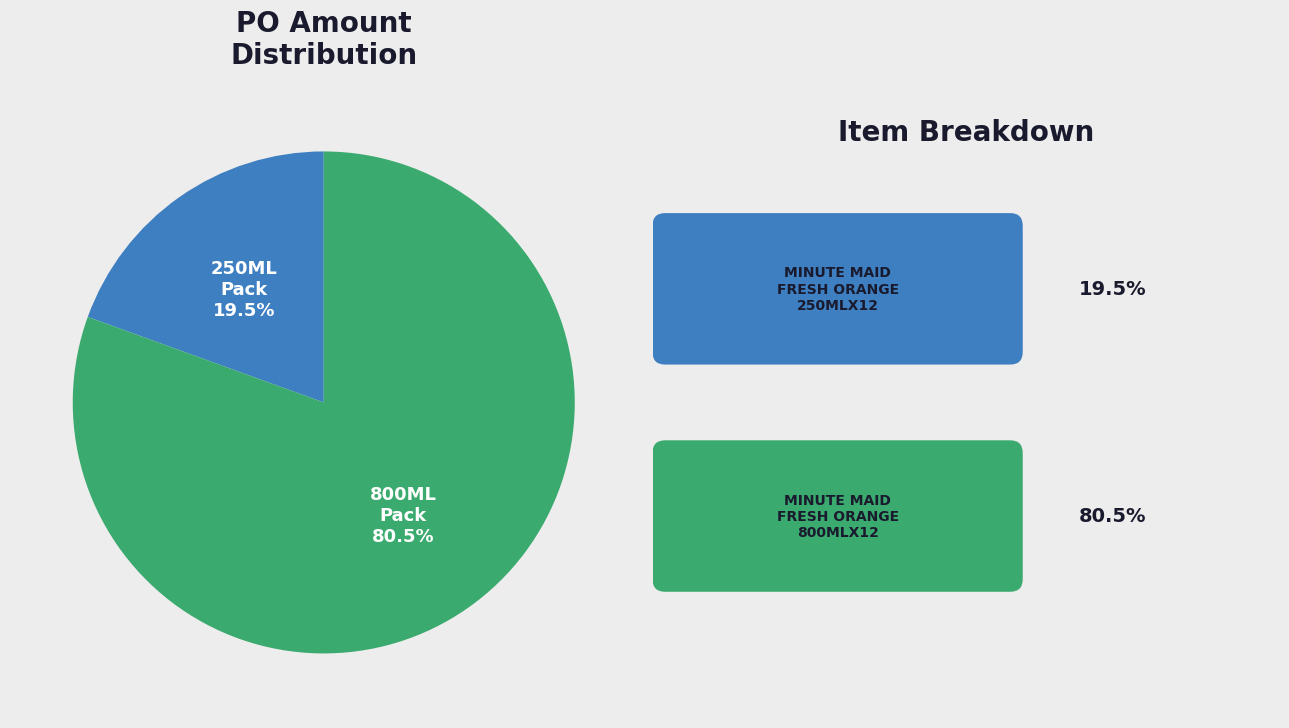

Is there a majority slice in this chart?

Yes